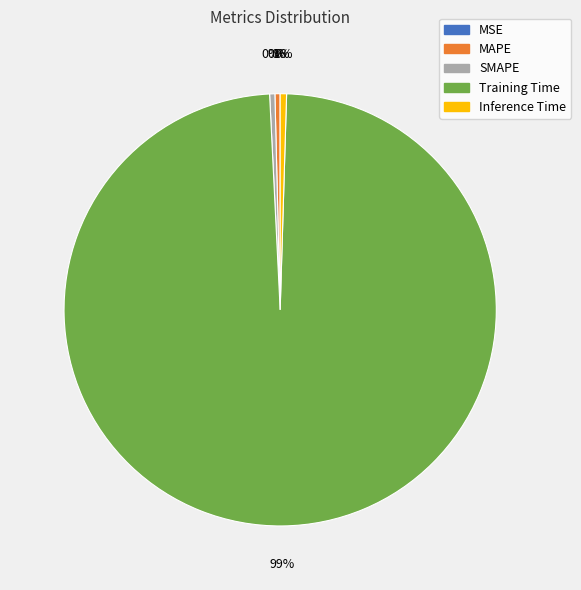

True or false: SMAPE accounts for 0% of the total.

True